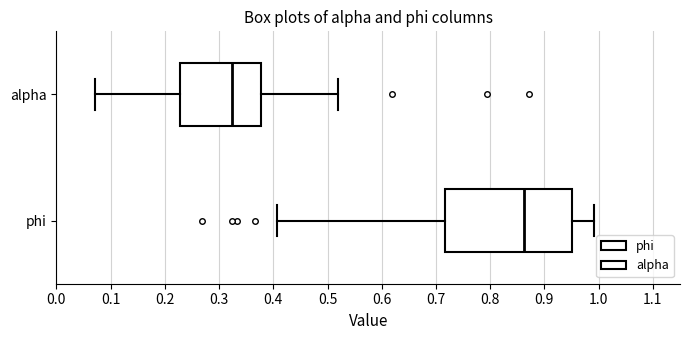

Where does the left whisker of the box for alpha end on the x-axis? The values are not printed on the chart, so give them approximately, as read against the axis.

0.07